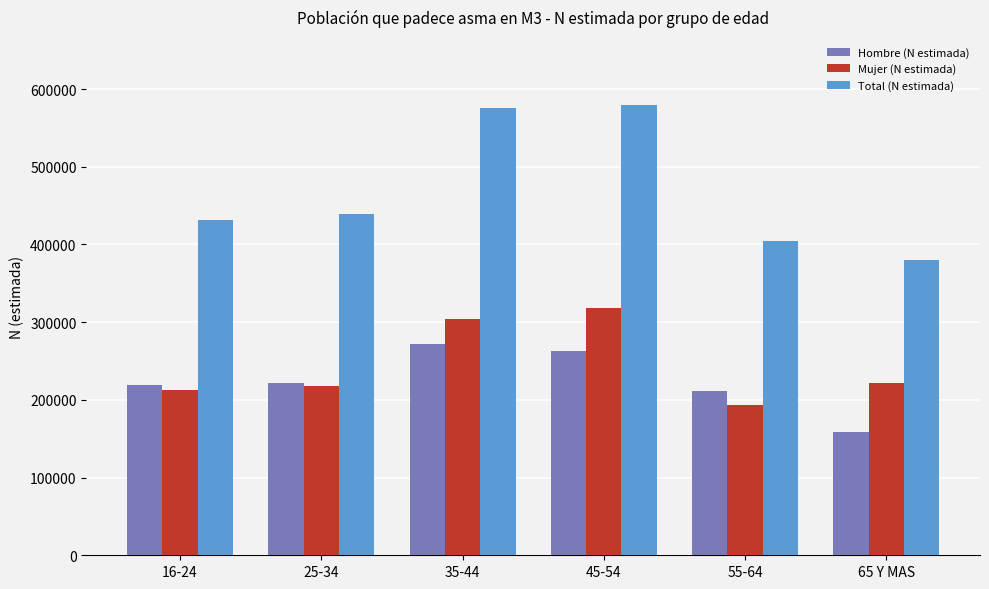

Are the bars grouped side by side (vs. stacked)?

Yes